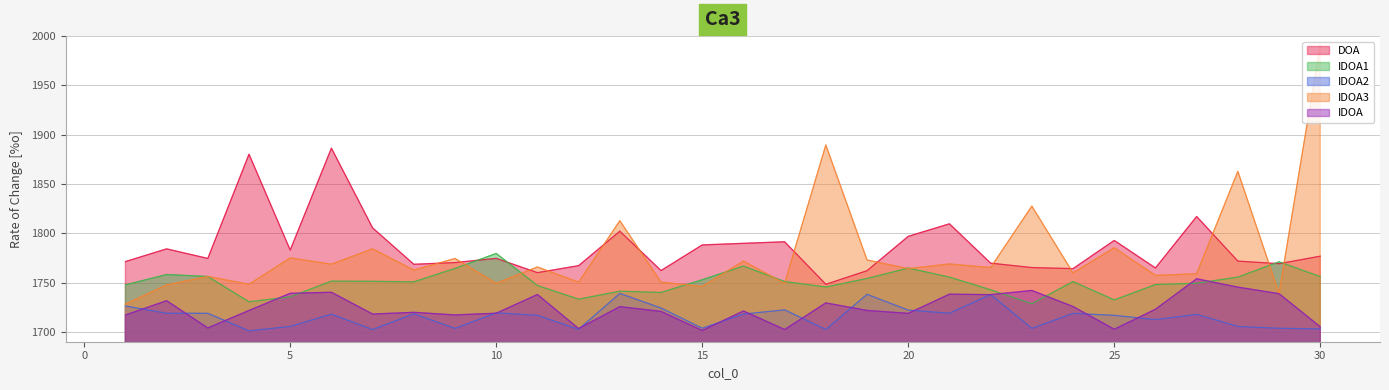

At which category is the sum across all series the highest?

30